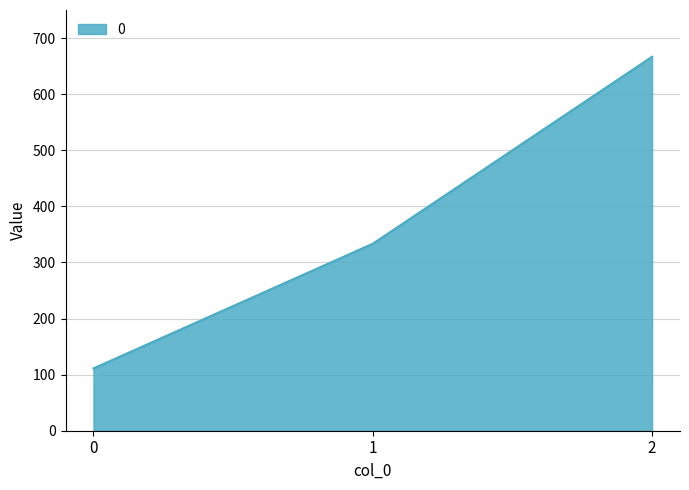

Reading left to right, list all the values displayed in this chart.

0=111.1	1=333.3	2=666.7